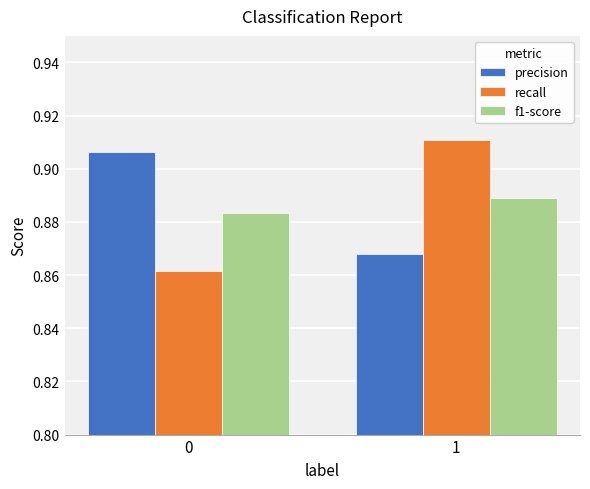

How many f1-score values are between 0 and 1?

2